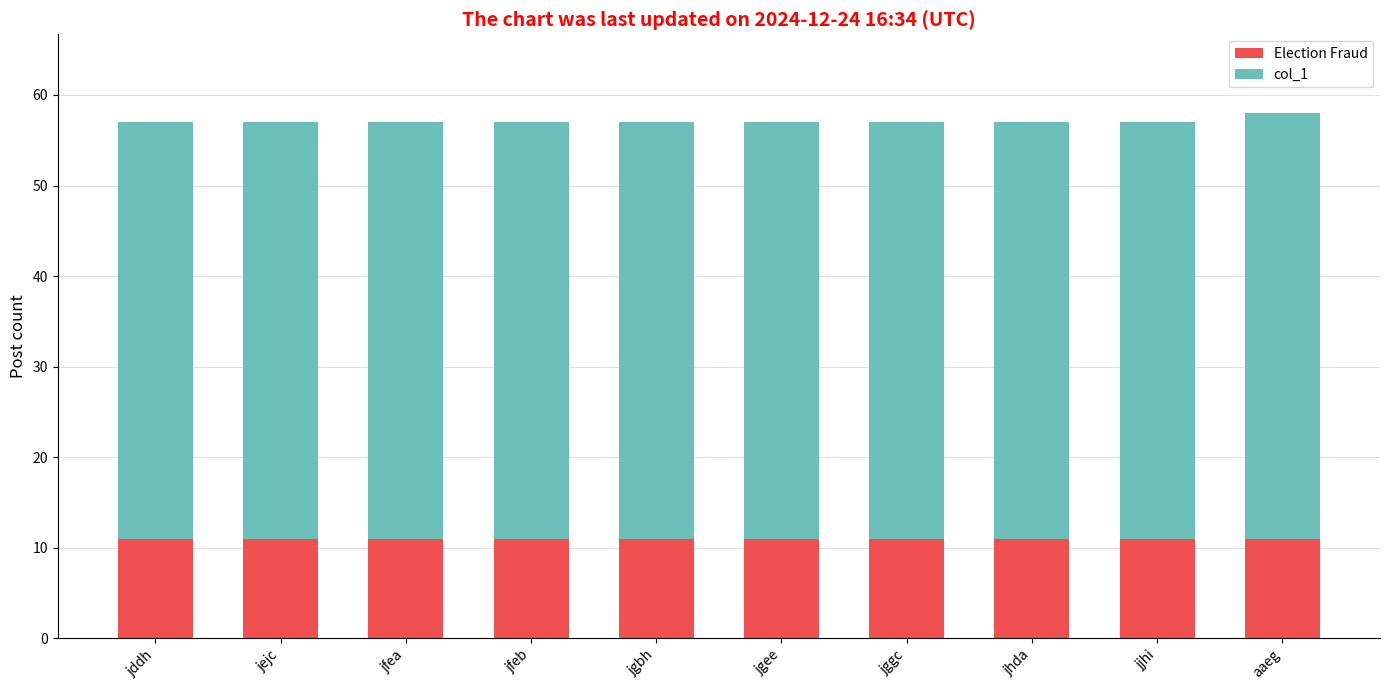

What is the total value across all series at jejc?

57